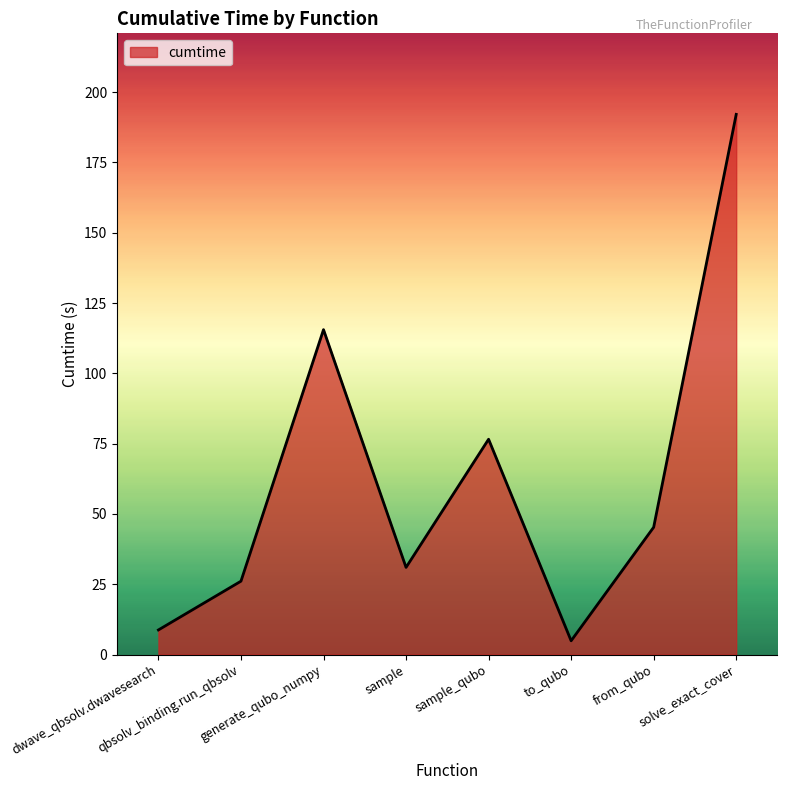

How many series are shown in this chart?

1